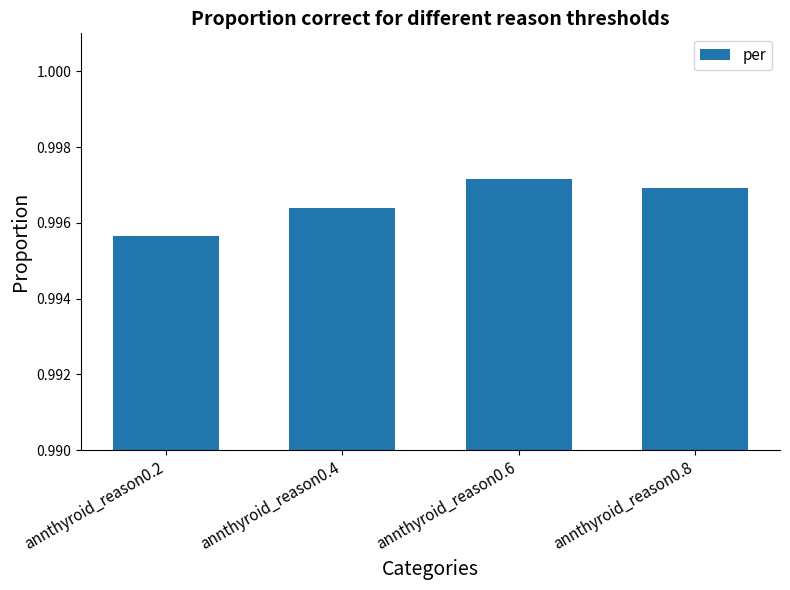

List the labels in order of value, largest first.

annthyroid_reason0.6, annthyroid_reason0.8, annthyroid_reason0.4, annthyroid_reason0.2